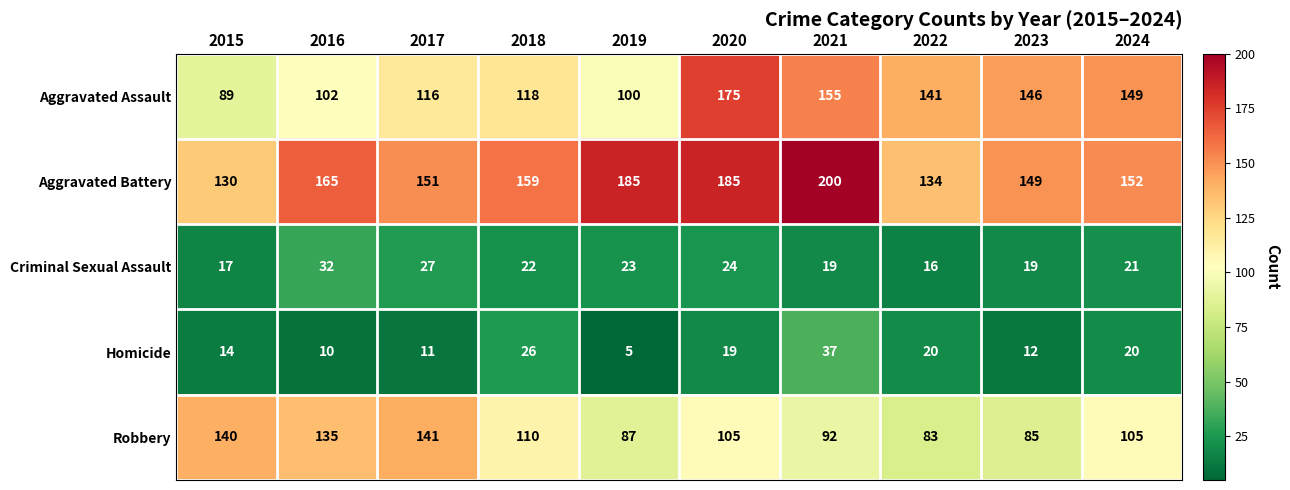

Which category has the highest value across all series?

2021